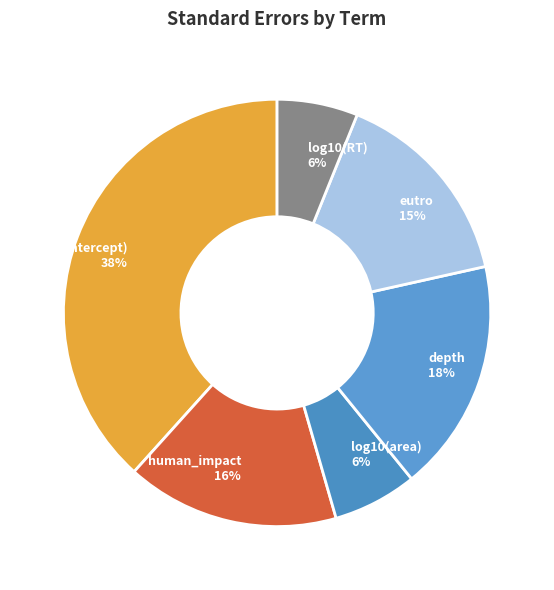

What is the largest slice in the pie chart?

(Intercept)